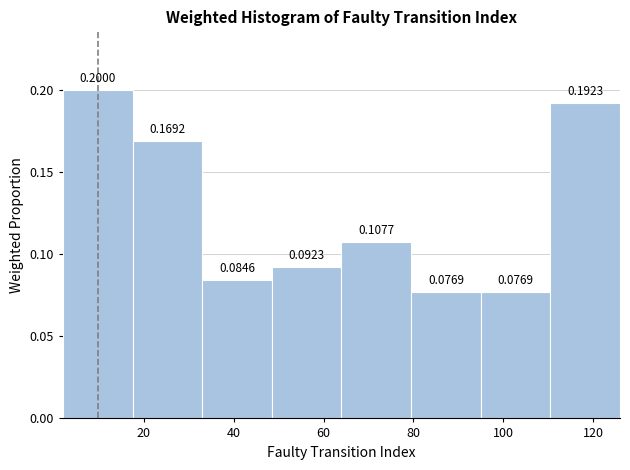

Reading left to right, list every bar in this chart as the range it spans on the x-axis followed by its height. The bar edges are not printed on the chart, so give them approximately, as read against the axis.

2.0 to 17.5: 0.2000
17.5 to 33.0: 0.1692
33.0 to 48.5: 0.0846
48.5 to 64.0: 0.0923
64.0 to 79.5: 0.1077
79.5 to 95.0: 0.0769
95.0 to 110.5: 0.0769
110.5 to 126.0: 0.1923